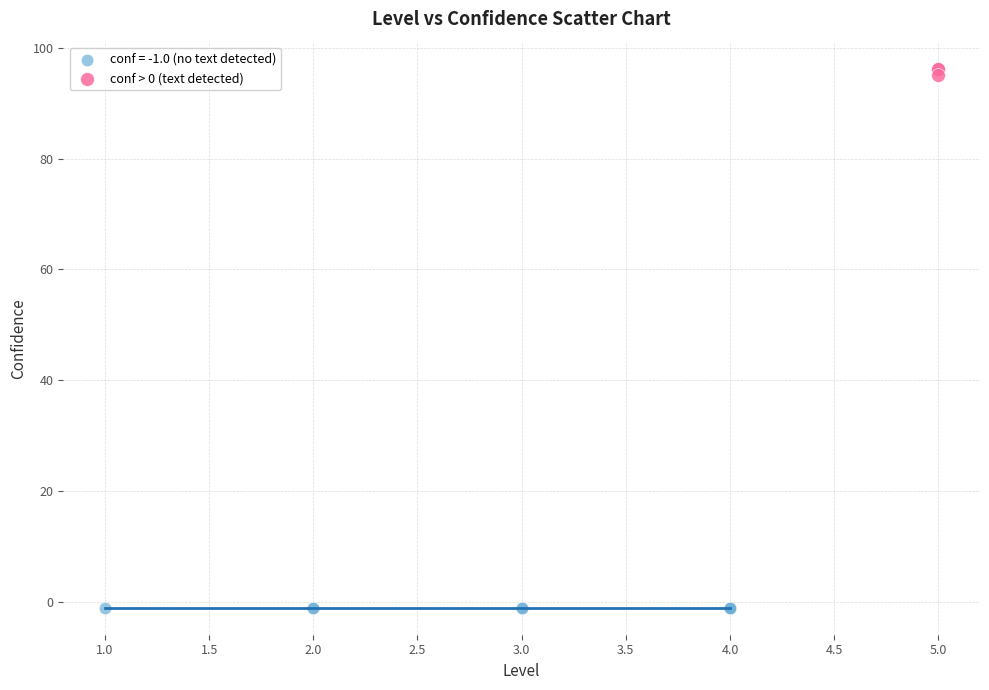

Which series contains the highest Y value?

conf > 0 (text detected)